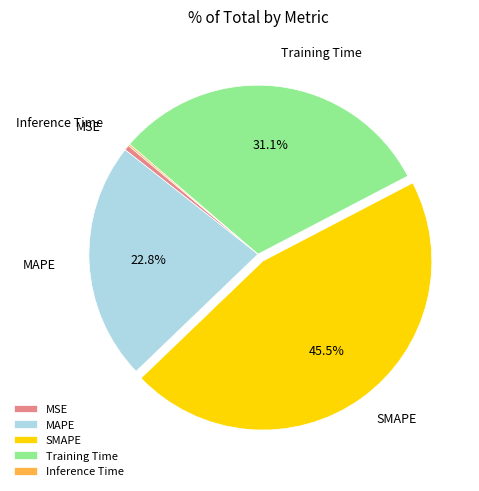

What is the largest slice in the pie chart?

SMAPE